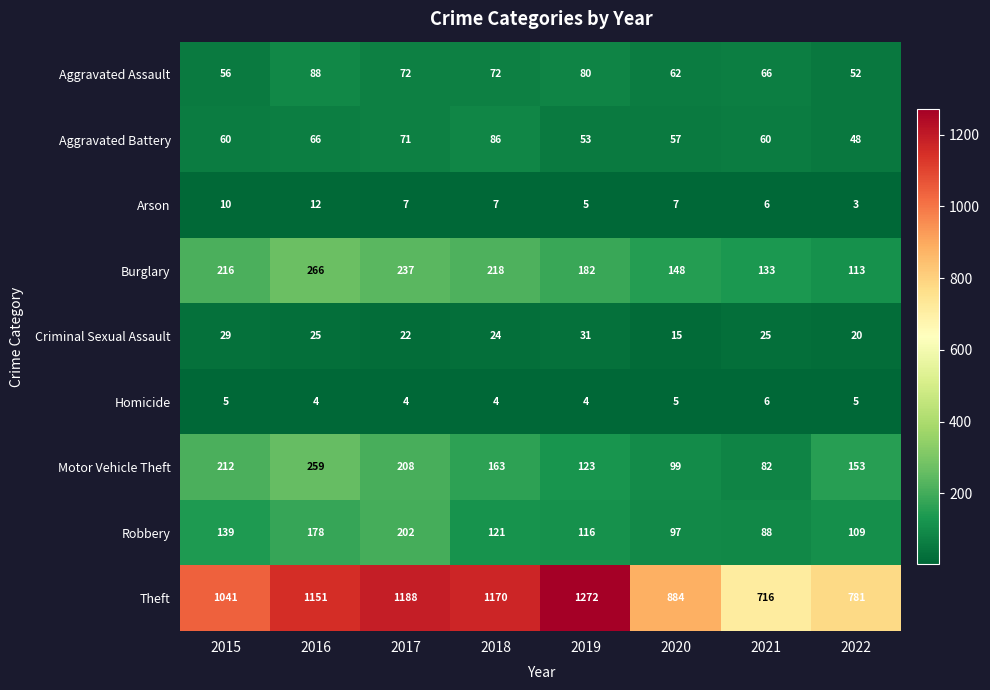

True or false: Homicide has a value of 6 at 2017.

False